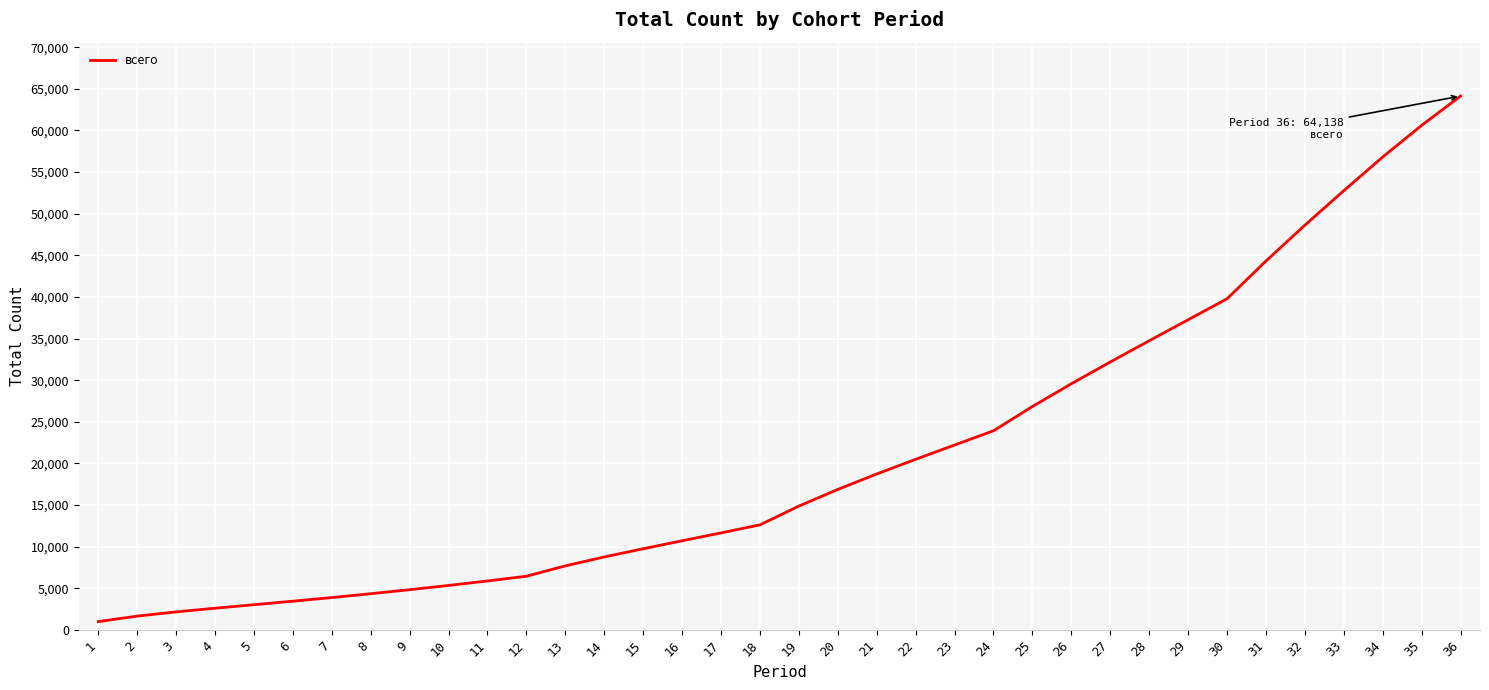

What is the difference between the maximum and minimum values?

63139